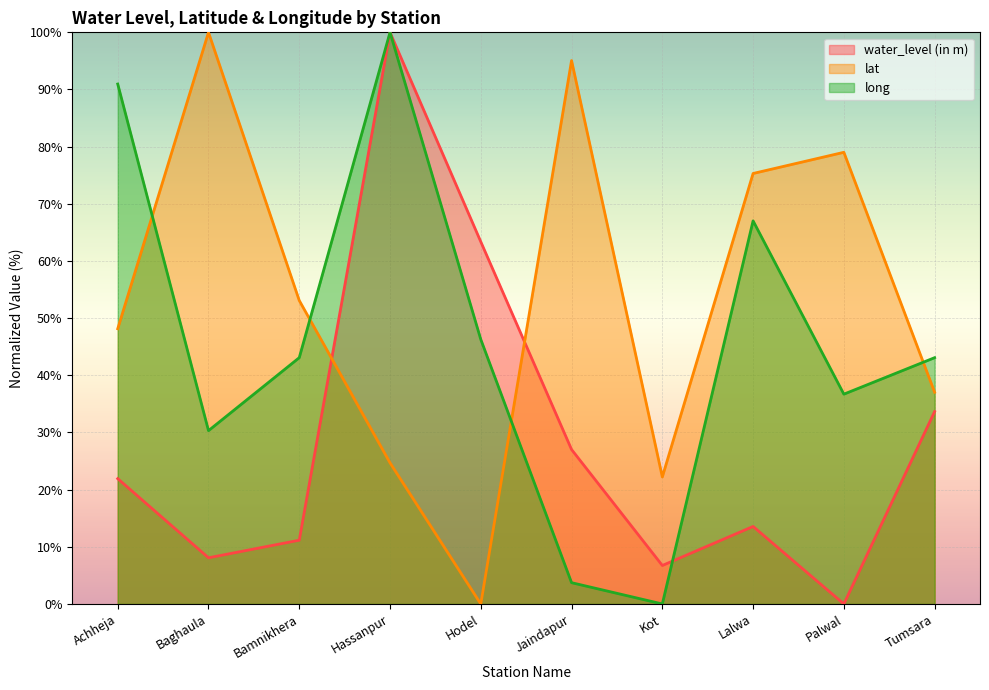

What is the sum of all water_level (in m) values?

285.5